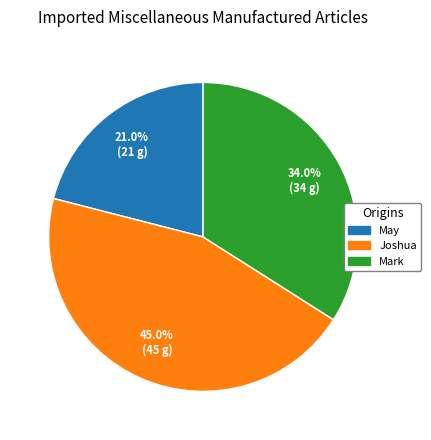

Count the number of slices in the pie.

3